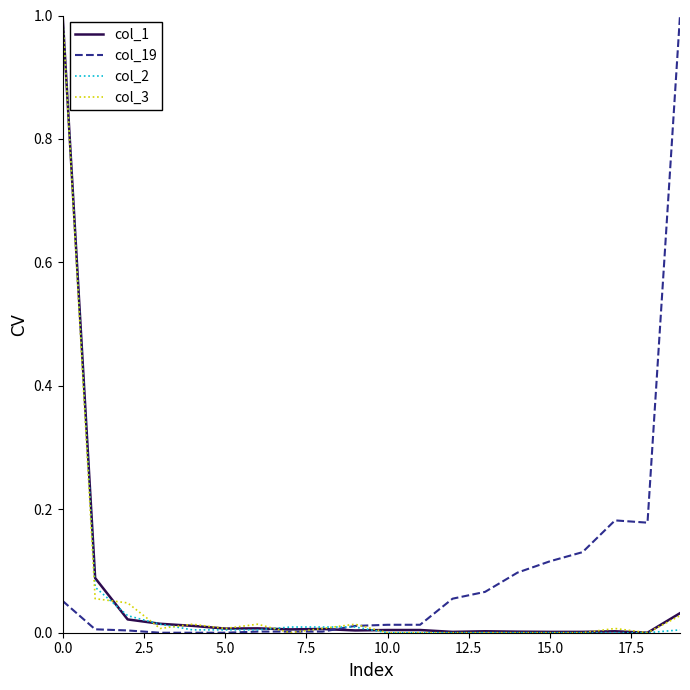

What is the greatest value displayed?

1.0